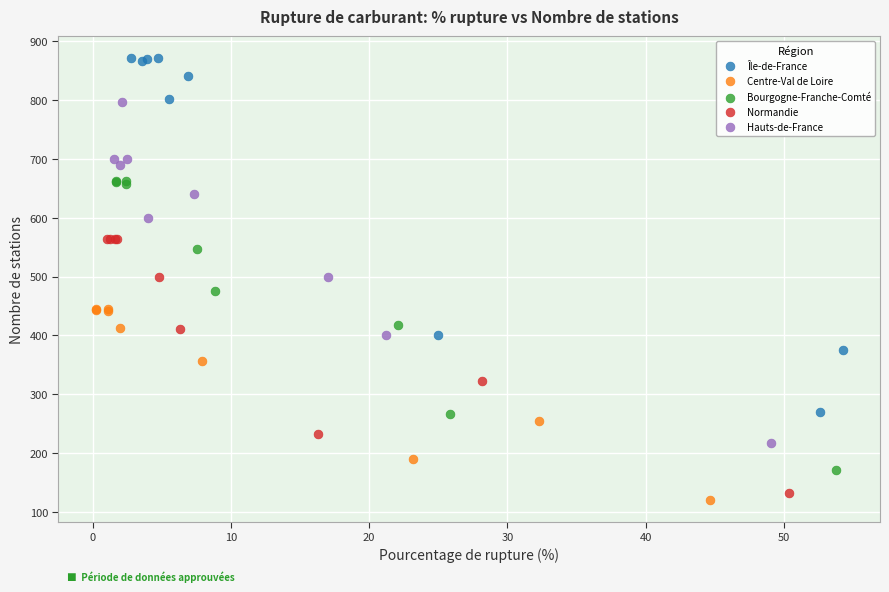

Which series reaches the maximum Y coordinate?

Île-de-France